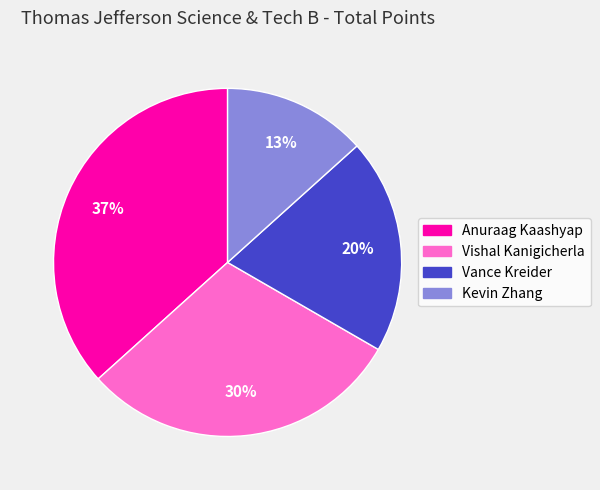

Is Vishal Kanigicherla the majority of the pie?

No